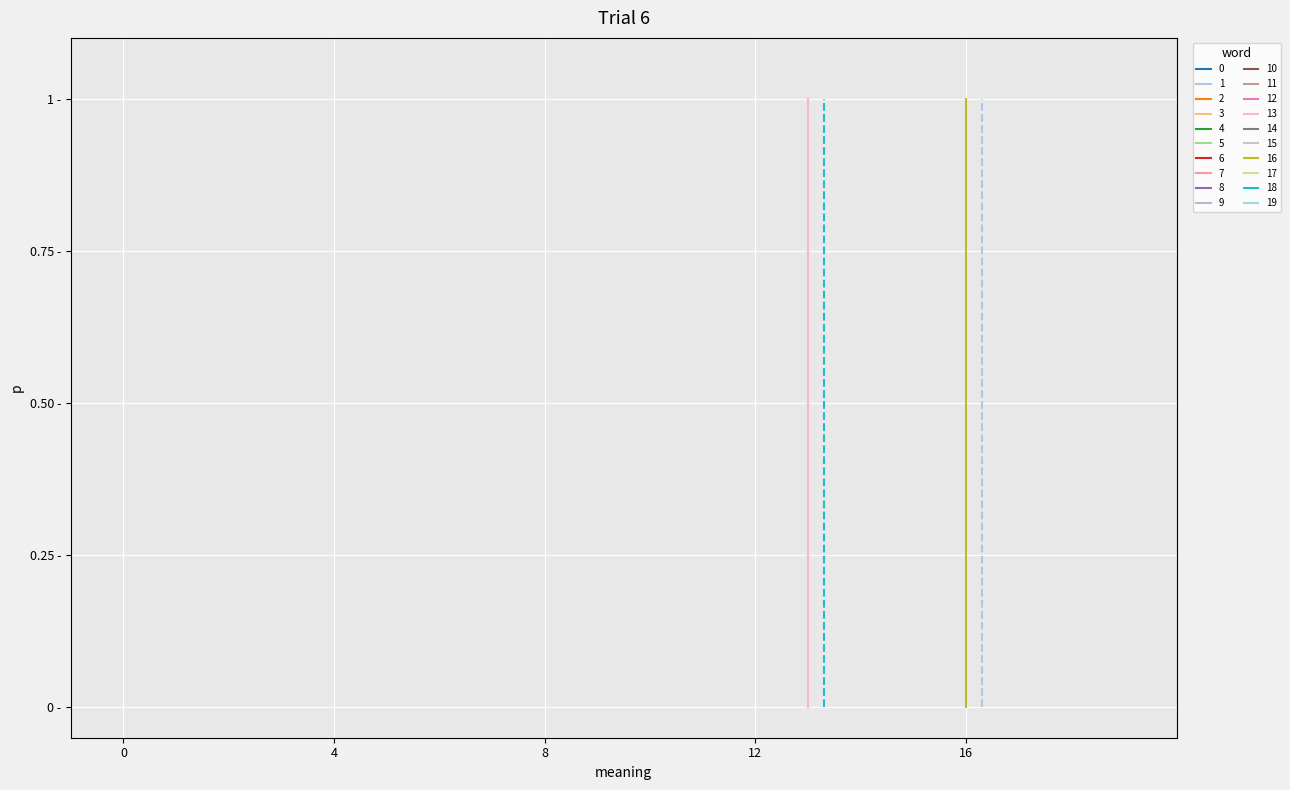

True or false: Min has more than 1 points higher than both neighbors.

True